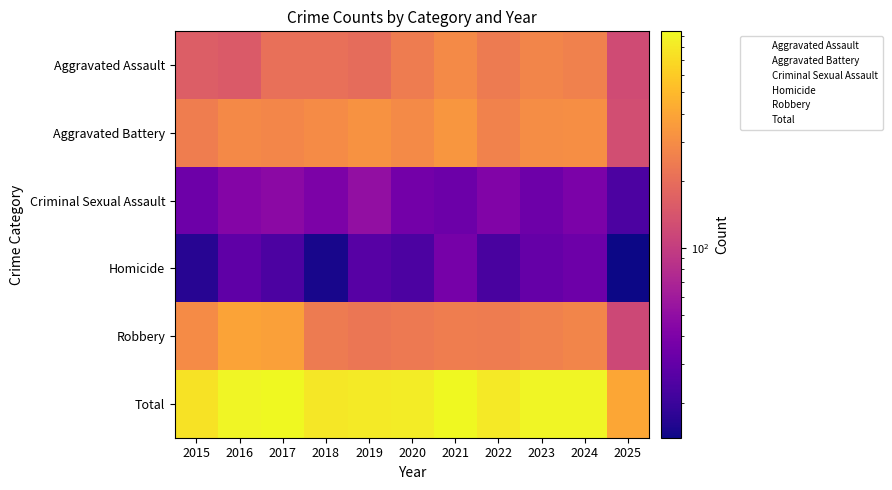

What is the spread (max minus min) of values at 2019?

820